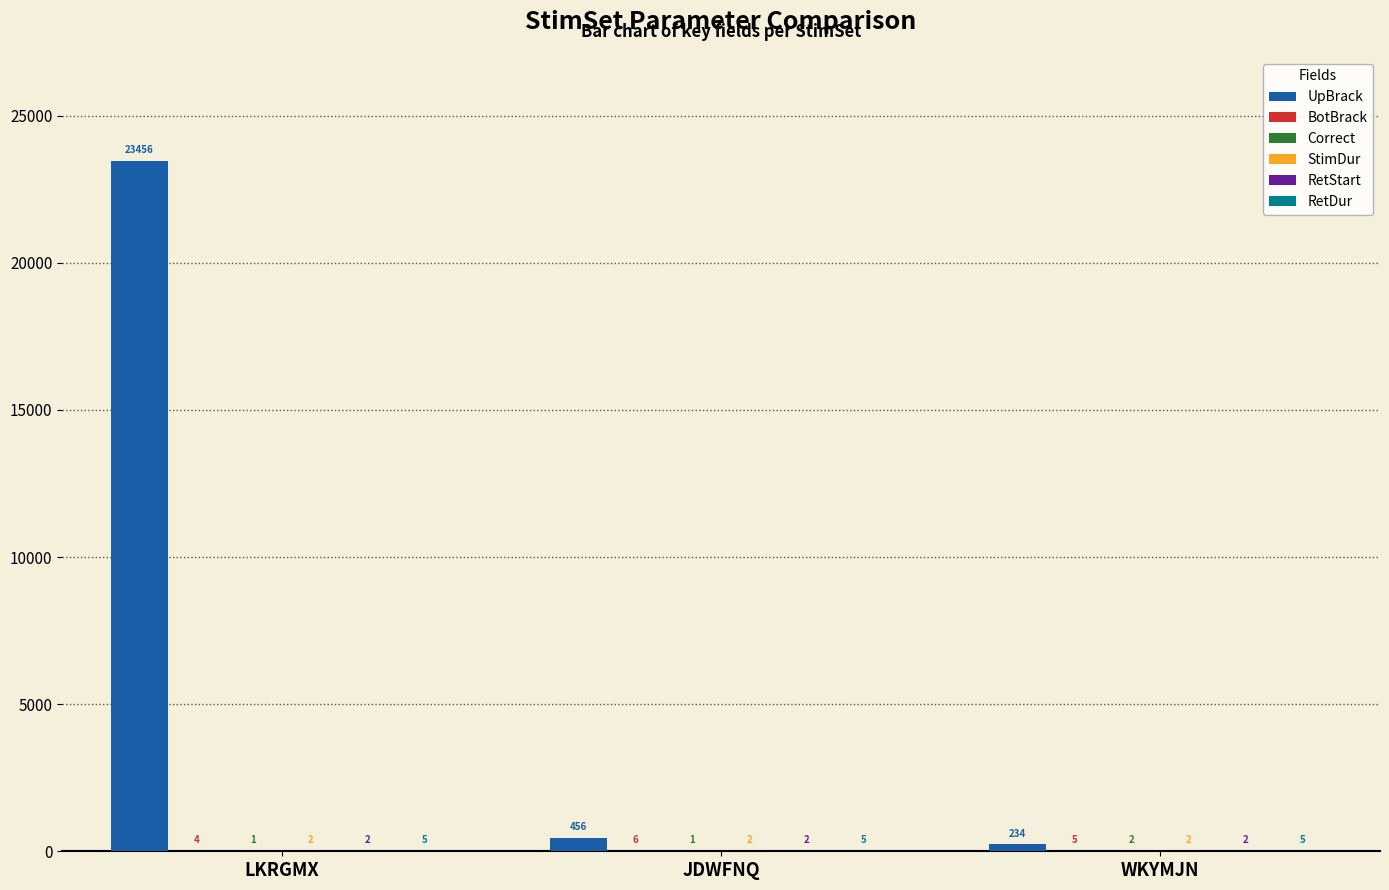

What is the maximum value shown in the chart?

23456